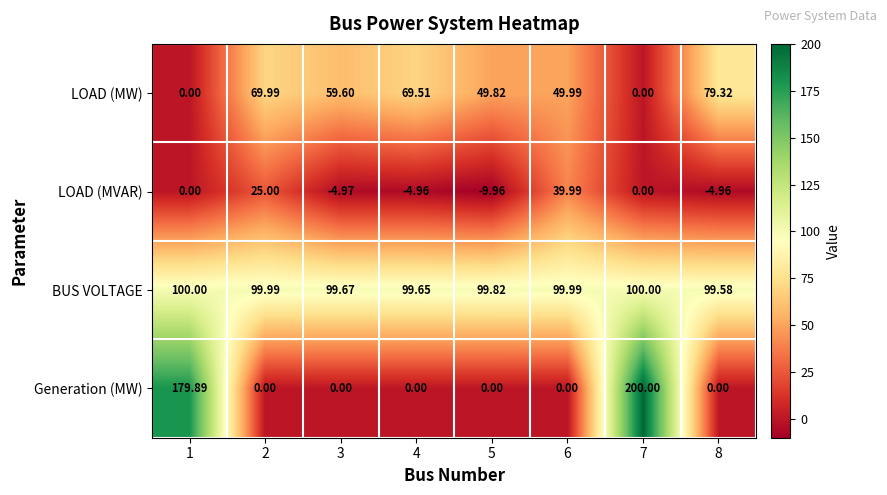

At how many categories does at least one series exceed 121?

2